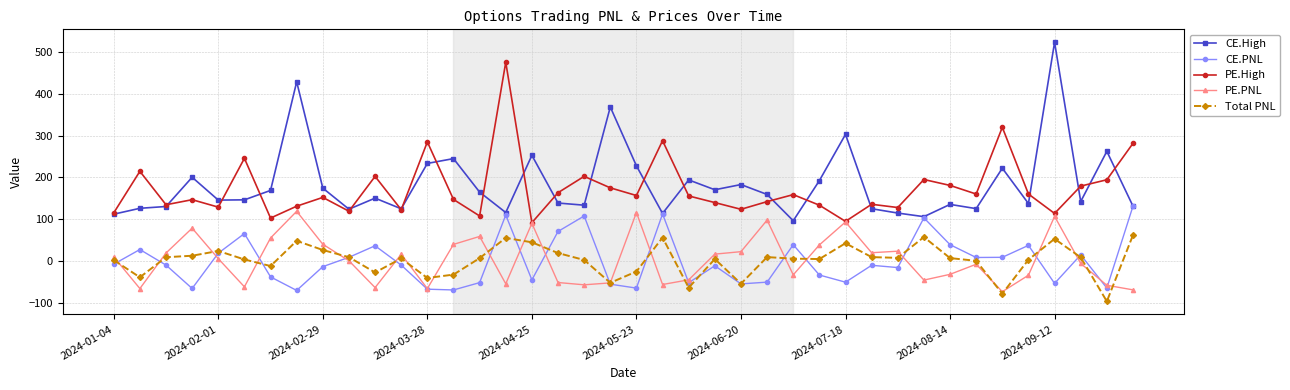

True or false: Total PNL and PE.High cross at least once.

False